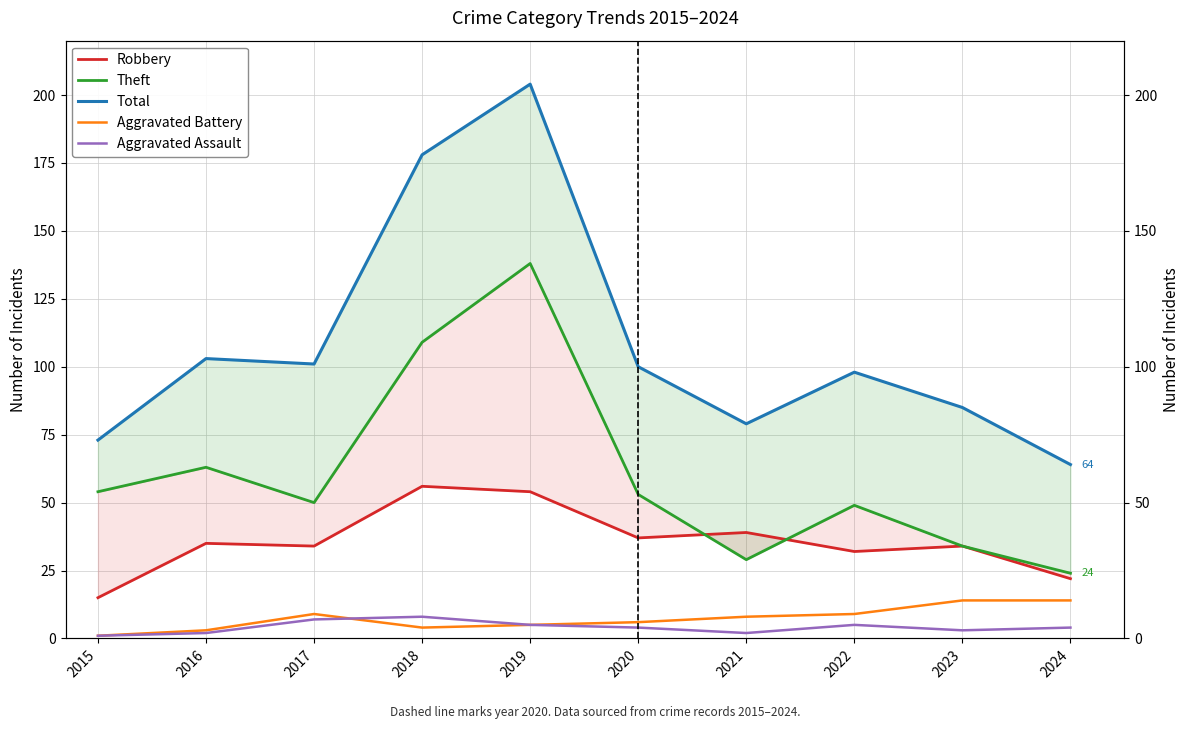

The Aggravated Assault series shows 1 at 2016. True or false?

False